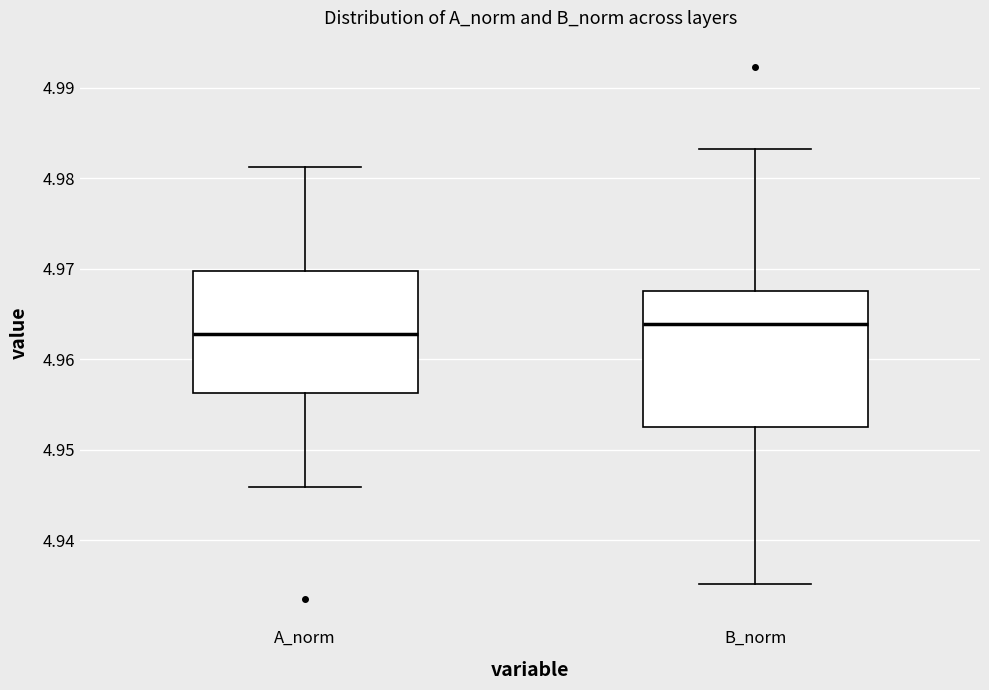

Reading left to right, transcribe this box plot: for each box, give where its median line is, the range the box spans, and where its two whiskers end, as read against the y-axis. The values are not printed on the chart, so give them approximately, as read against the axis.

A_norm: median 4.963, box 4.956 to 4.970, whiskers 4.946 to 4.981
B_norm: median 4.964, box 4.953 to 4.968, whiskers 4.935 to 4.983